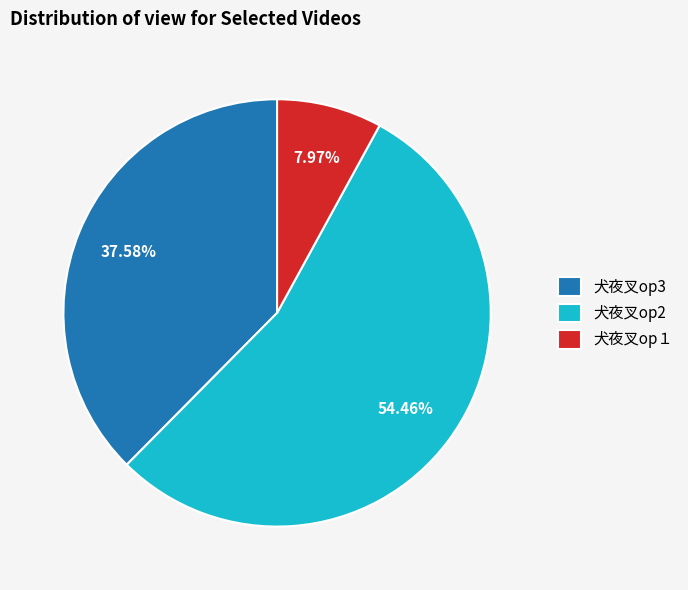

What percentage is the 犬夜叉op１ slice, to the nearest percent?

8%